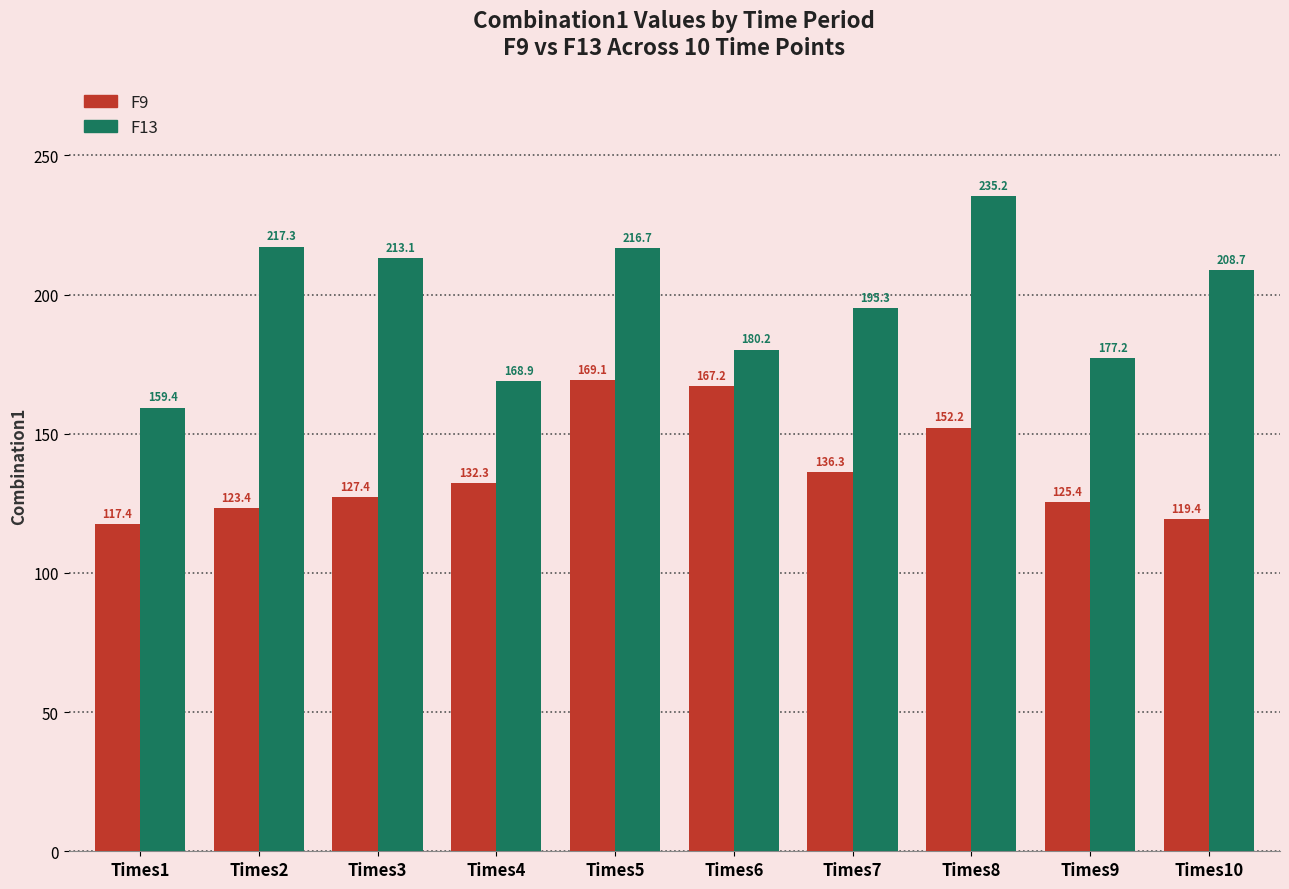

List the series in order of their overall mean, highest first.

F13, F9